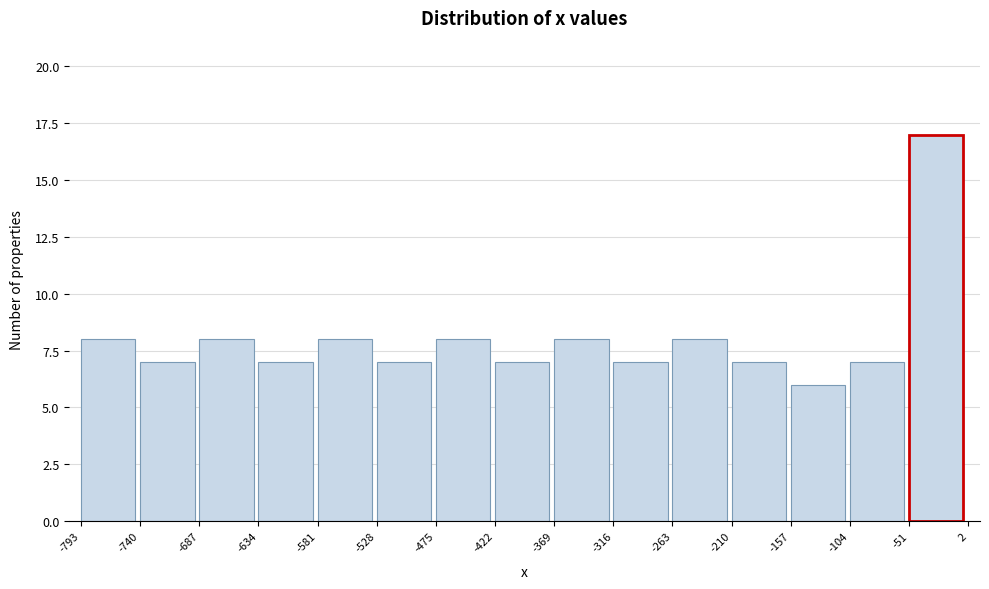

What is the height of the bar covering -157 to -104 on the x-axis? The values are not printed on the chart, so give them approximately, as read against the axis.

6